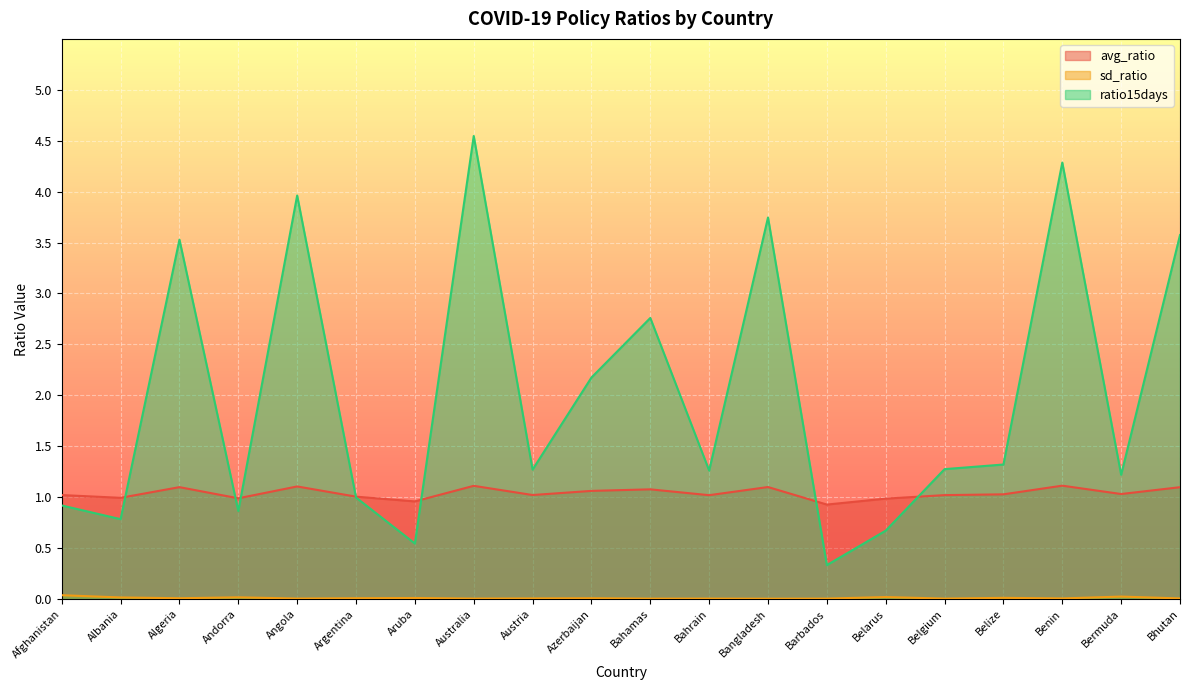

Reading left to right, list all the values displayed in this chart.

avg_ratio: Afghanistan=1.0	Albania=1.0	Algeria=1.1	Andorra=1.0	Angola=1.1	Argentina=1.0	Aruba=1.0	Australia=1.1	Austria=1.0	Azerbaijan=1.1	Bahamas=1.1	Bahrain=1.0	Bangladesh=1.1	Barbados=0.9	Belarus=1.0	Belgium=1.0	Belize=1.0	Benin=1.1	Bermuda=1.0	Bhutan=1.1
sd_ratio: Afghanistan=0.0	Albania=0.0	Algeria=0.0	Andorra=0.0	Angola=0.0	Argentina=0.0	Aruba=0.0	Australia=0.0	Austria=0.0	Azerbaijan=0.0	Bahamas=0.0	Bahrain=0.0	Bangladesh=0.0	Barbados=0.0	Belarus=0.0	Belgium=0.0	Belize=0.0	Benin=0.0	Bermuda=0.0	Bhutan=0.0
ratio15days: Afghanistan=0.9	Albania=0.8	Algeria=3.5	Andorra=0.9	Angola=4.0	Argentina=1.0	Aruba=0.5	Australia=4.5	Austria=1.3	Azerbaijan=2.2	Bahamas=2.8	Bahrain=1.3	Bangladesh=3.7	Barbados=0.3	Belarus=0.7	Belgium=1.3	Belize=1.3	Benin=4.3	Bermuda=1.2	Bhutan=3.6